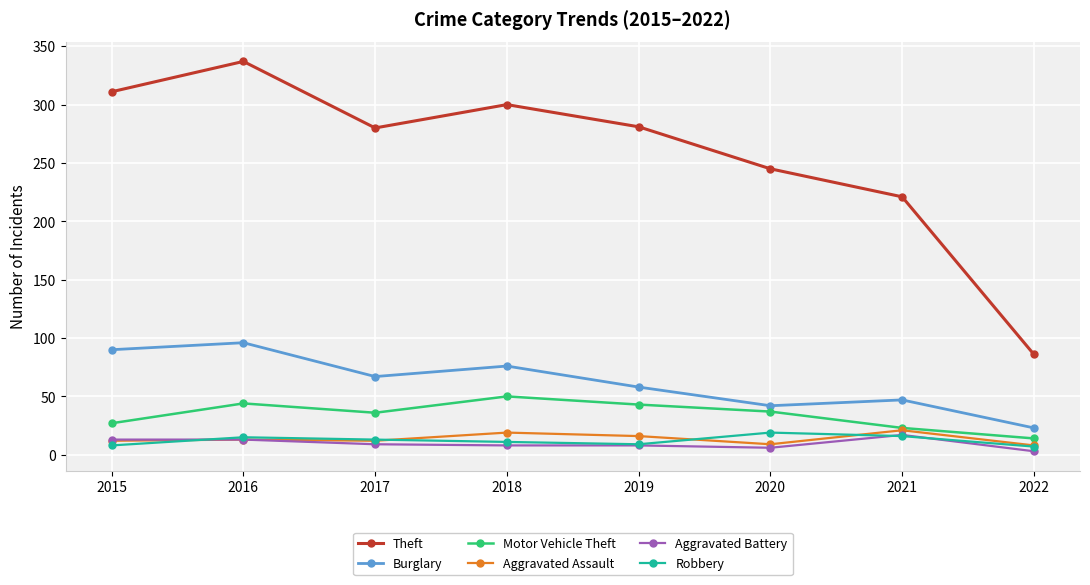

What is the maximum value for Theft?

337